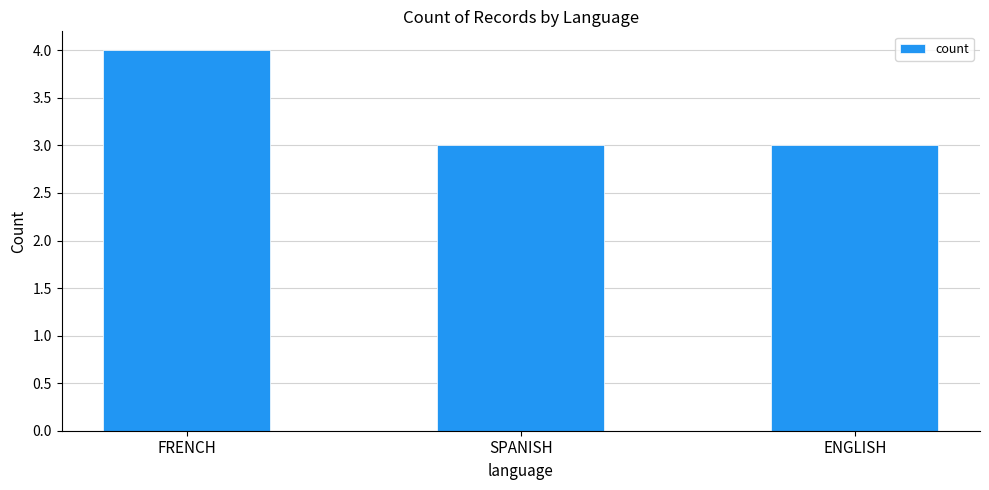

What is the maximum value shown in the chart?

4